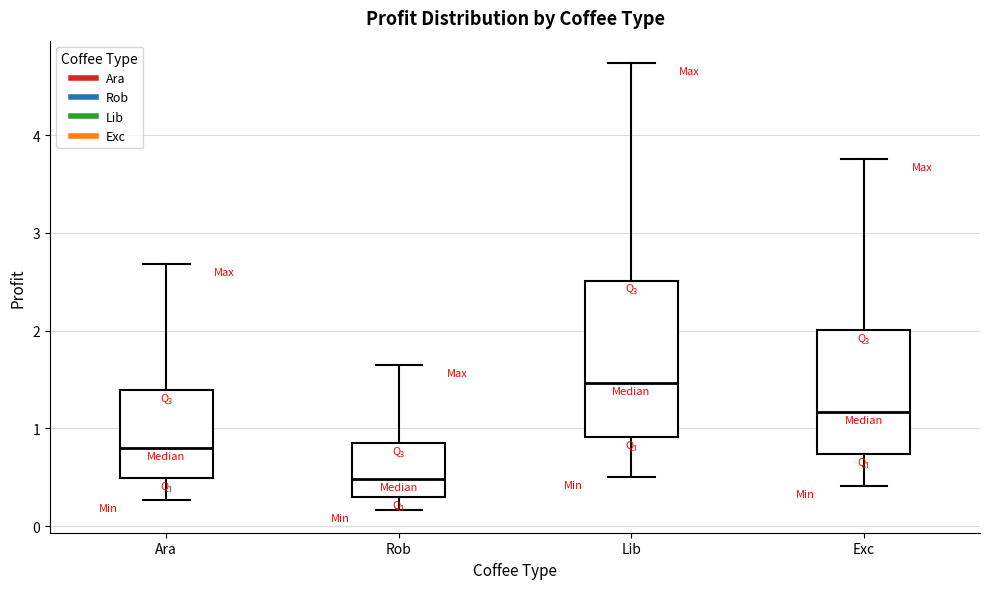

Reading left to right, read every box against the y-axis: the position of its median line, the range the box covers, and the ends of its whiskers. The values are not printed on the chart, so give them approximately, as read against the axis.

Ara: median 0.8, box 0.5 to 1.4, whiskers 0.3 to 2.7
Rob: median 0.5, box 0.3 to 0.8, whiskers 0.2 to 1.6
Lib: median 1.5, box 0.9 to 2.5, whiskers 0.5 to 4.7
Exc: median 1.2, box 0.7 to 2.0, whiskers 0.4 to 3.8